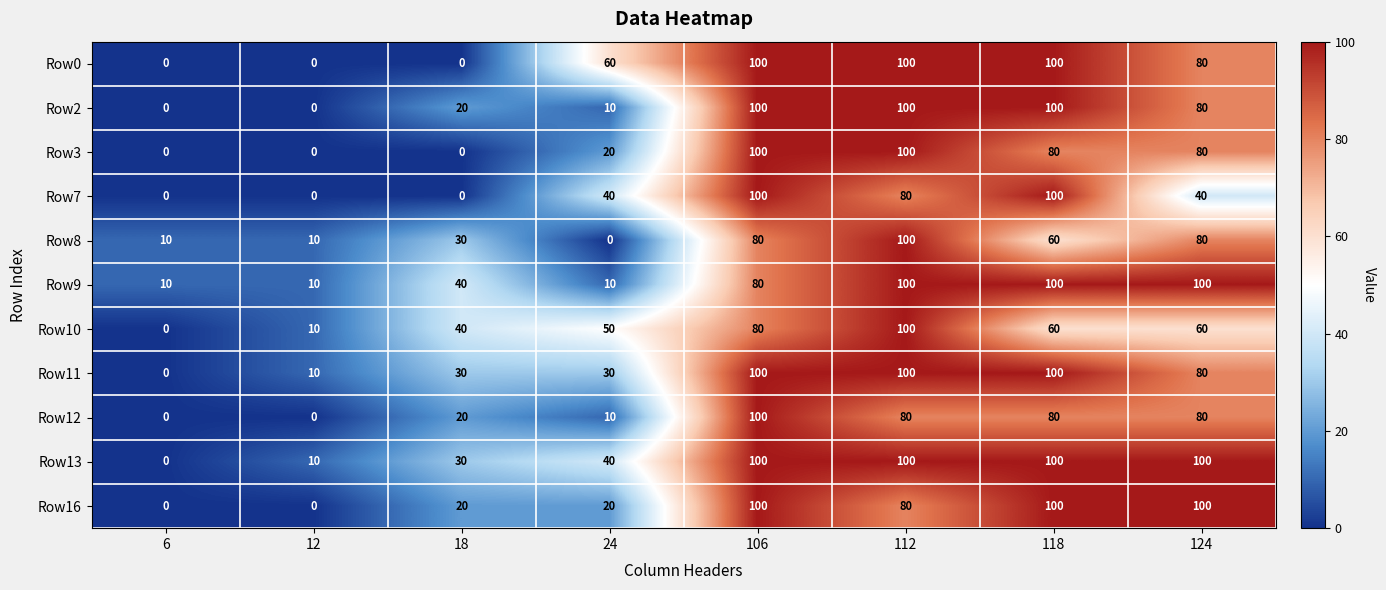

Which category has the lowest value in the Row13 series?

6